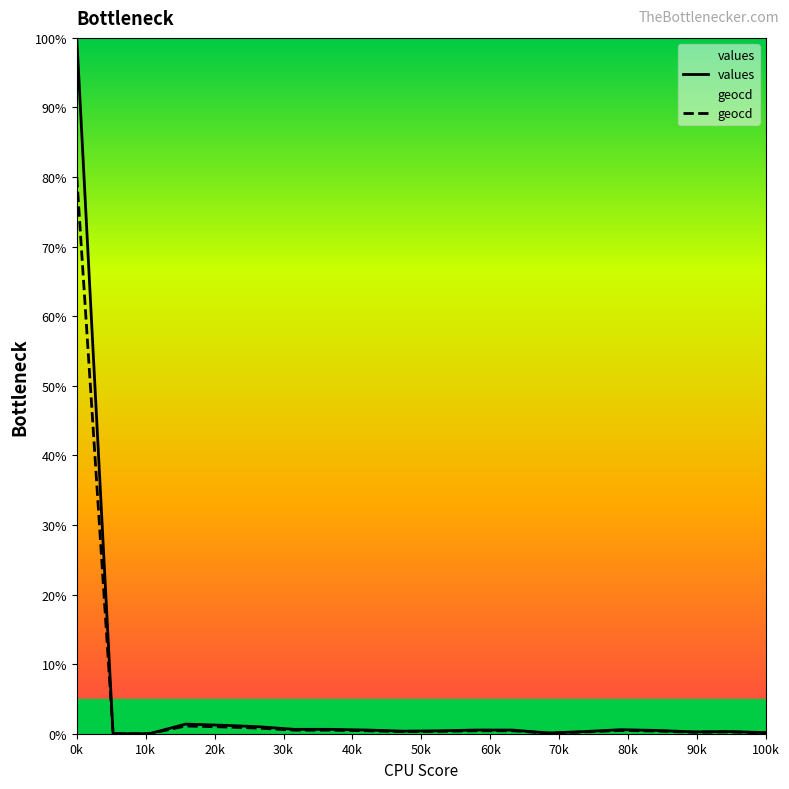

The value of geocd at 0k is 27.9. True or false?

False